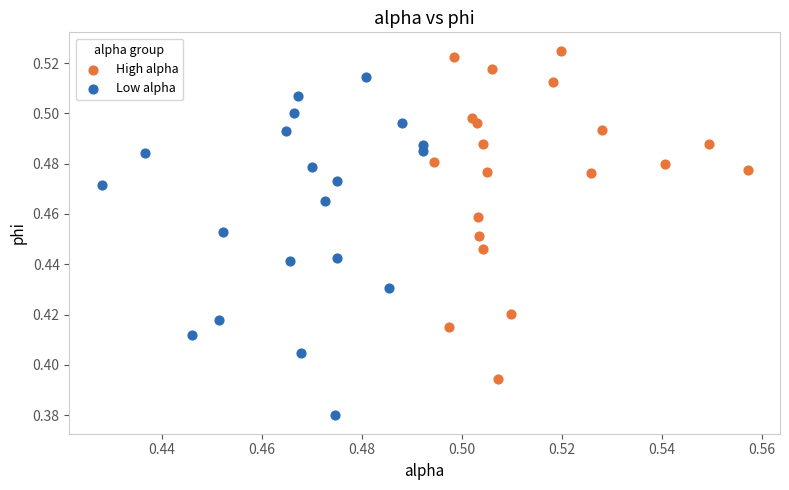

Which series has the largest Y range (max minus min)?

Low alpha